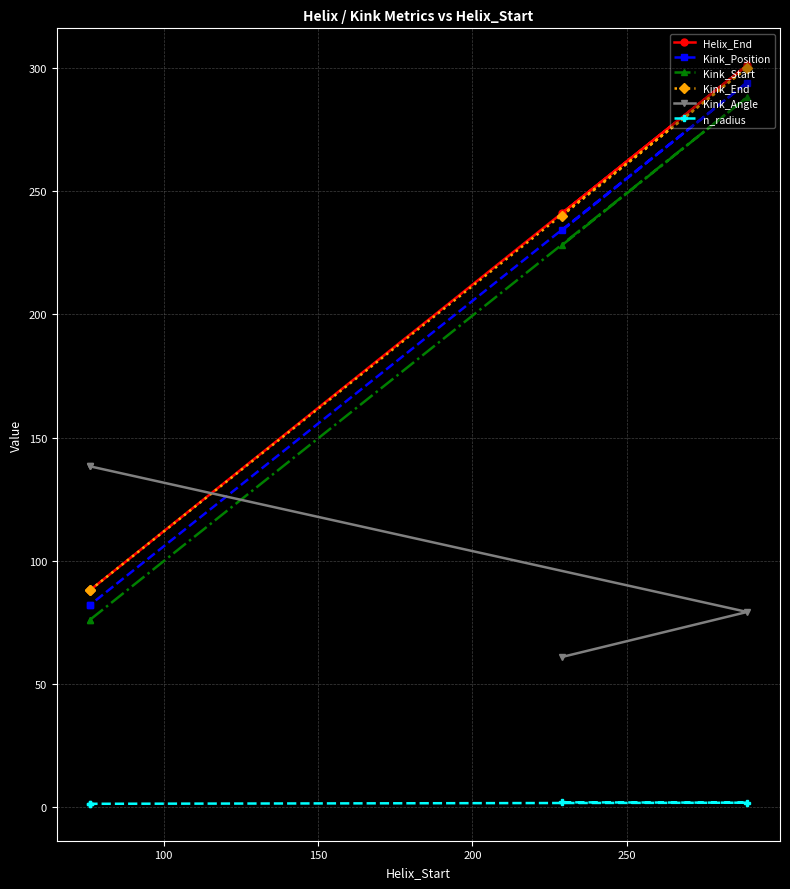

Which series changed the most between 100 and 200?

Helix_End